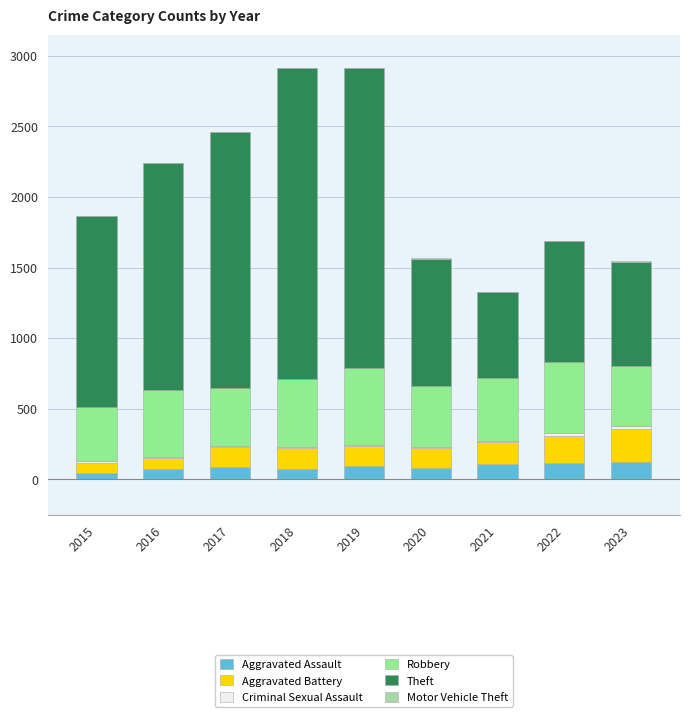

The Aggravated Assault series shows 114 at 2022. True or false?

True